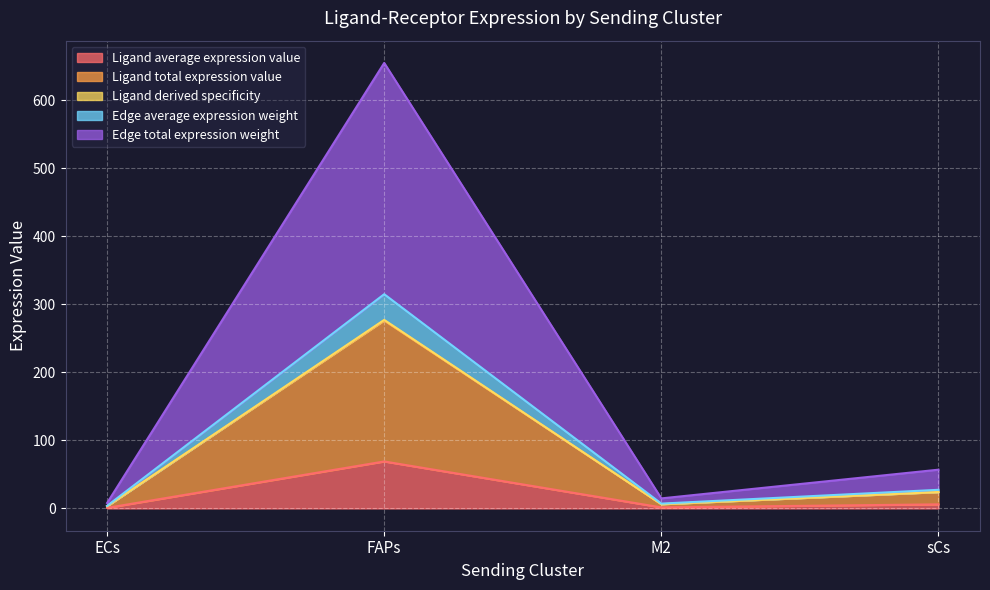

What is the difference between the highest and lowest values at ECs?

7.1